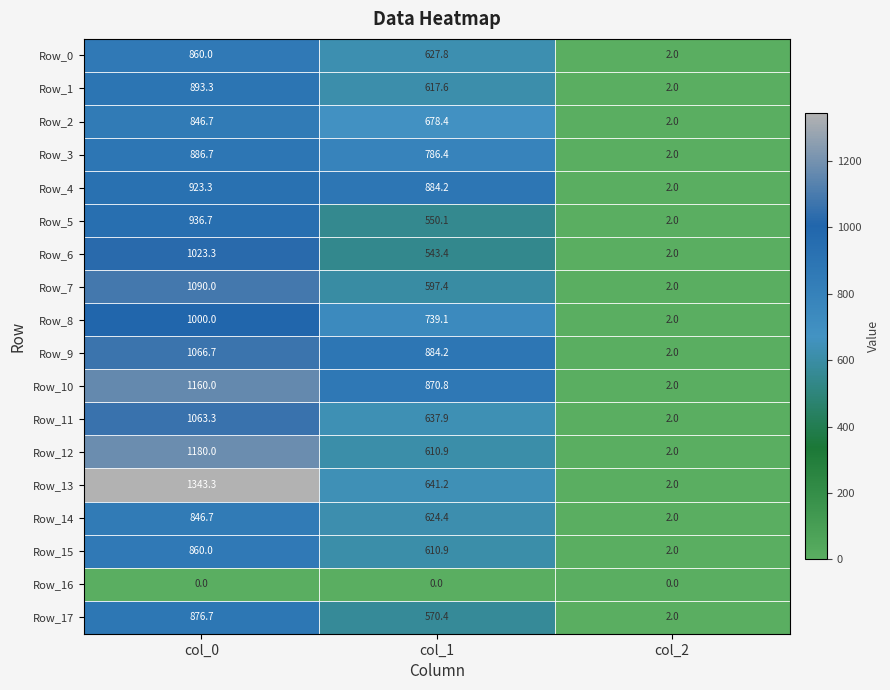

Rank the categories by Row_1 value from lowest to highest.

col_2, col_1, col_0